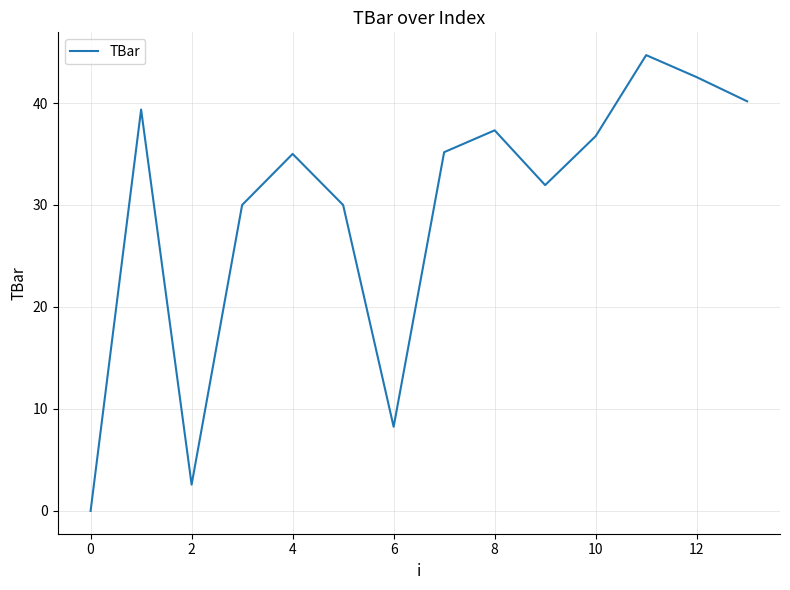

What is the difference between the maximum and minimum values?

44.7